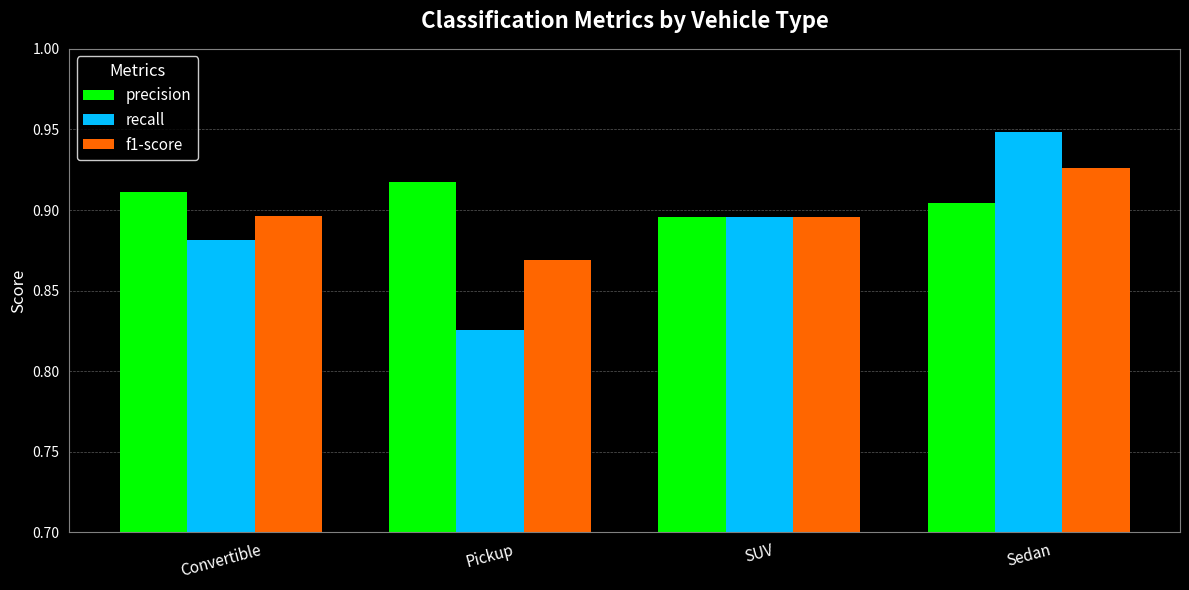

Rank the series at Sedan from lowest to highest value.

precision, f1-score, recall